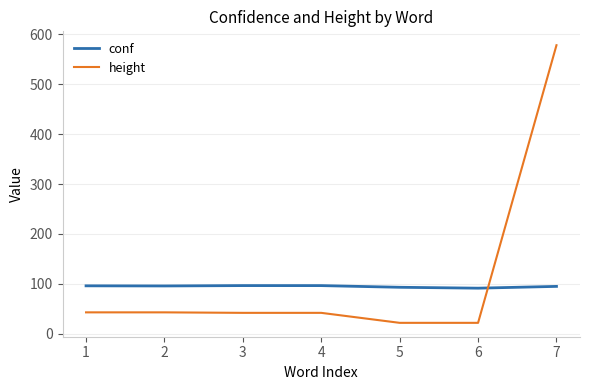

Which series has the largest total across all categories?

height